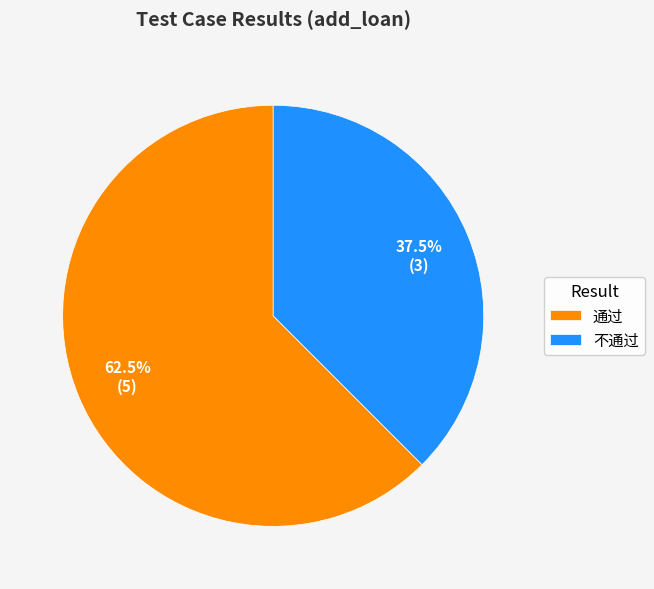

Rank the categories by value from lowest to highest.

不通过, 通过